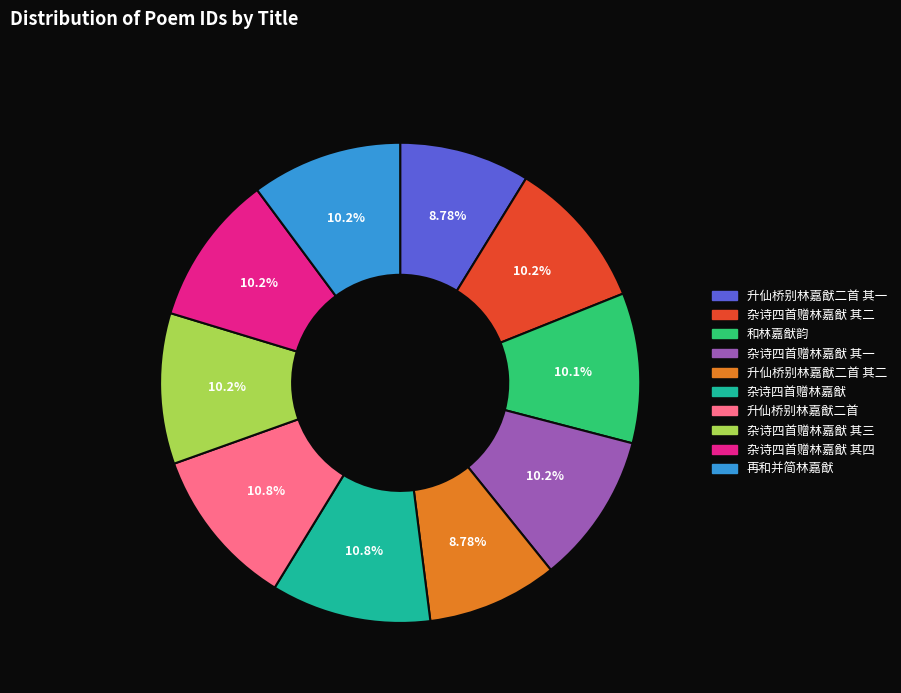

Count the number of slices in the pie.

10